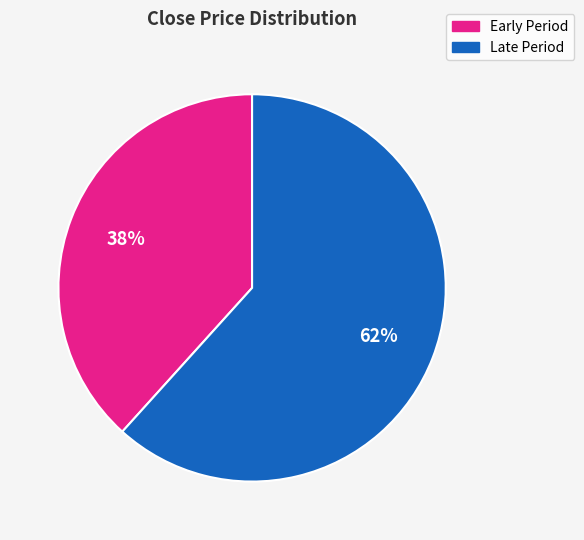

Does any single category account for the majority?

Yes